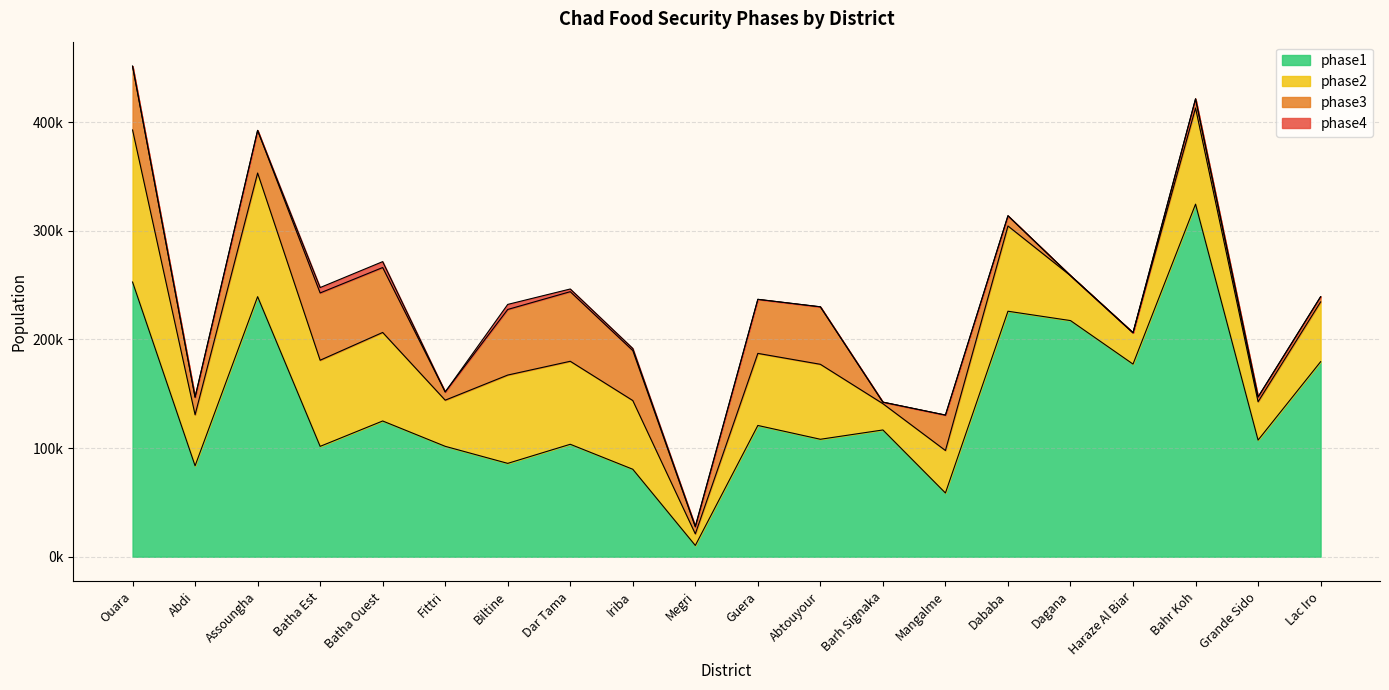

How many interior local peaks does the phase3 series have?

5